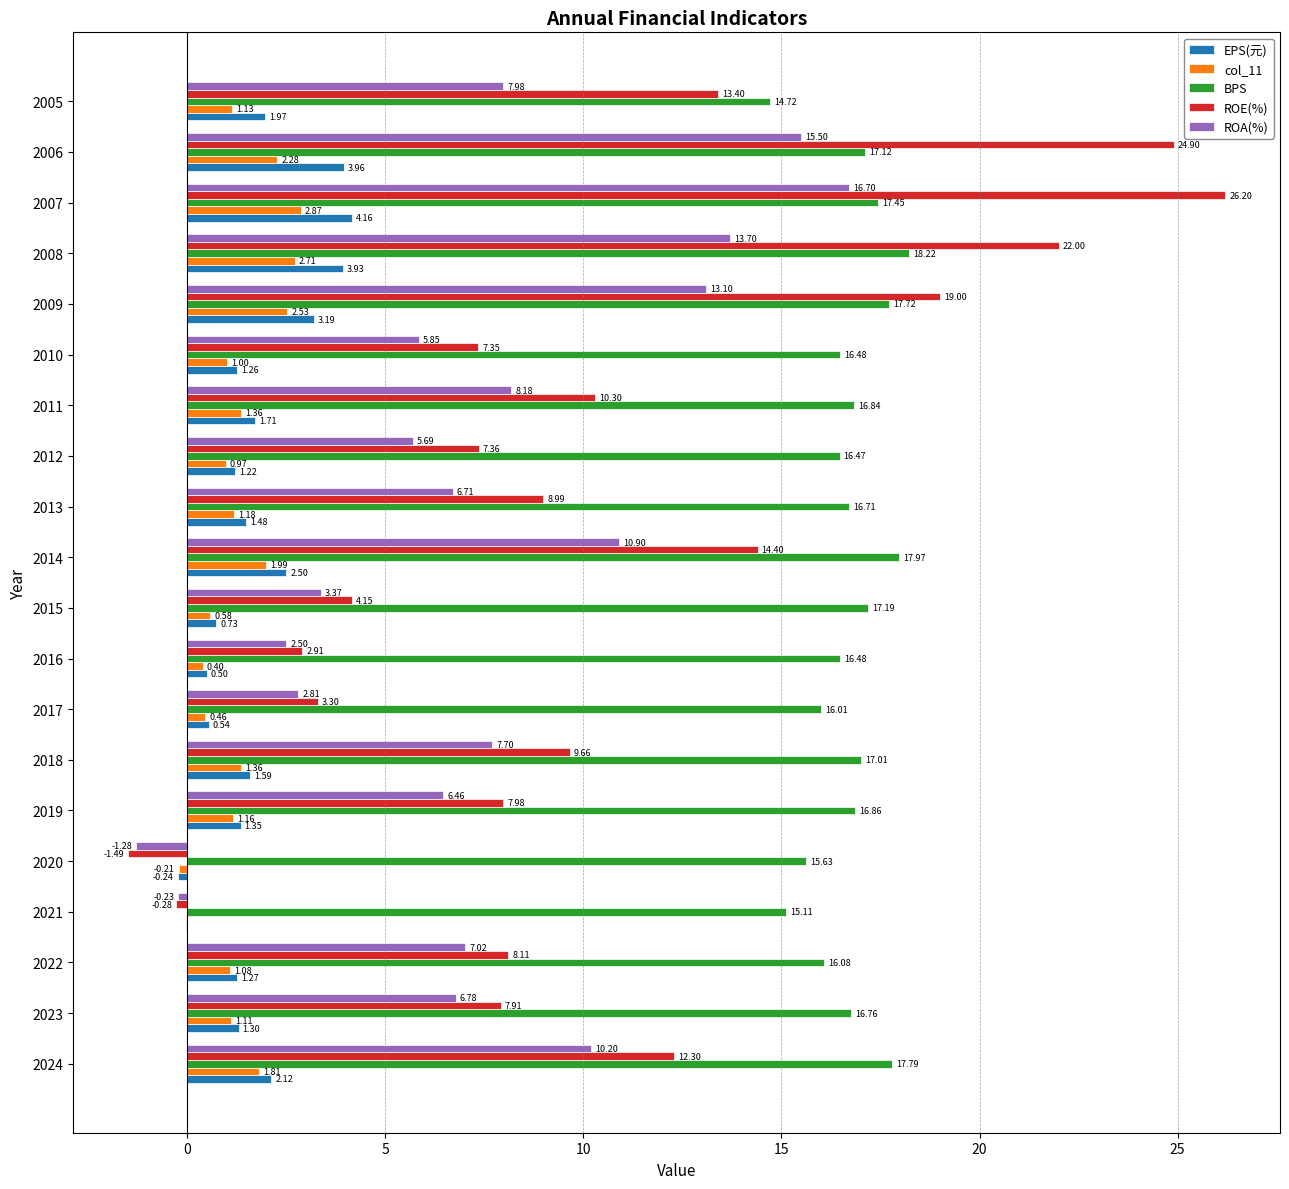

Which label corresponds to the largest value in the chart?

2007